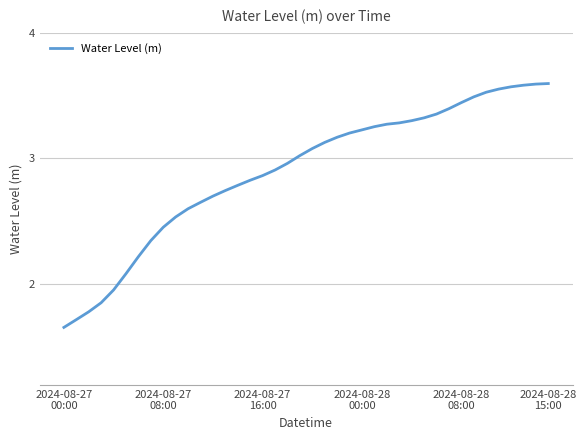

At which category does the chart reach its minimum across all series?

2024-08-27
00:00